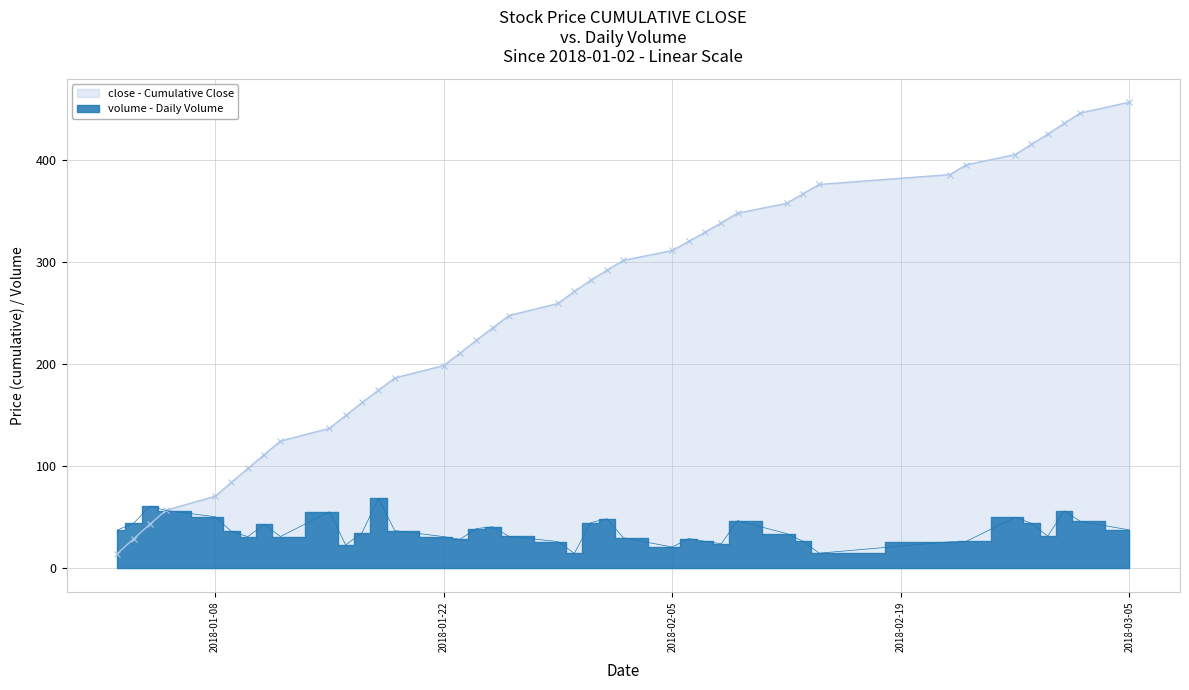

The chart shows a value of 17.5 at 2018-02-28. True or false?

False